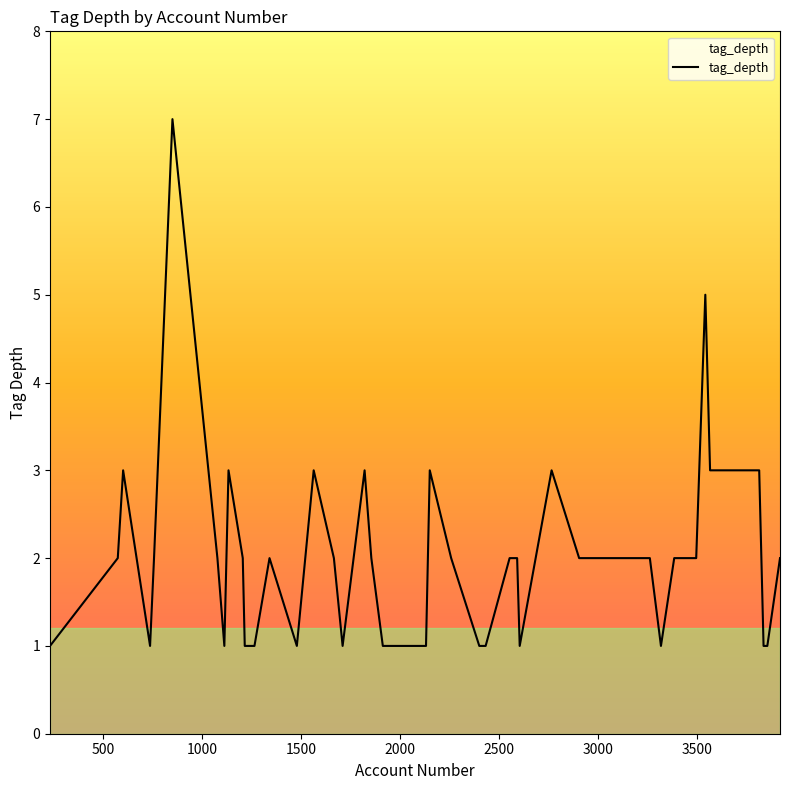

What is the greatest value displayed?

7